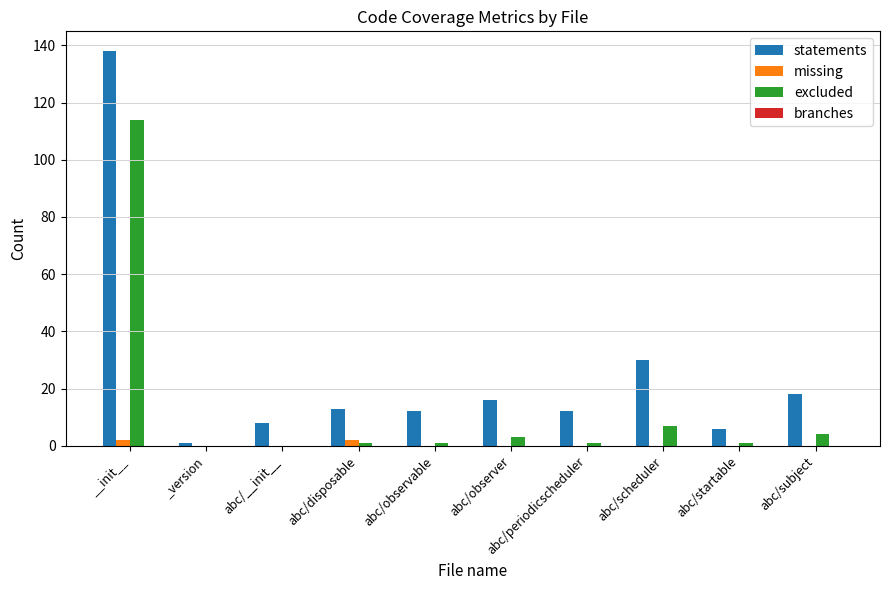

What is the greatest value displayed?

138